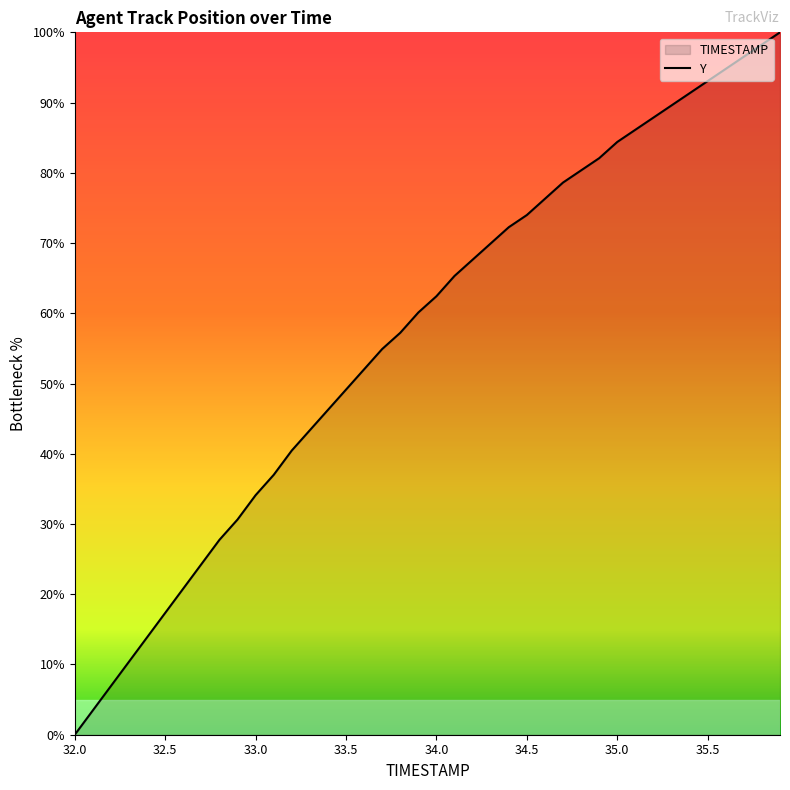

Read the value at 33.5.

49.1